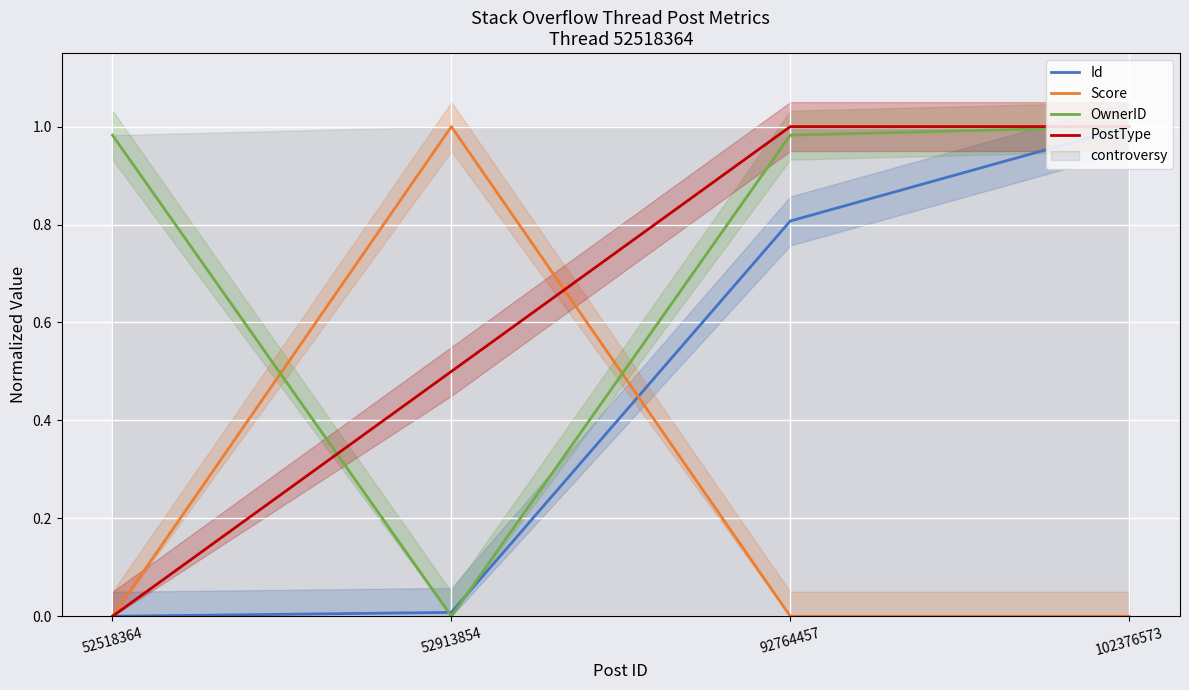

What is the maximum value for Id?

1.0